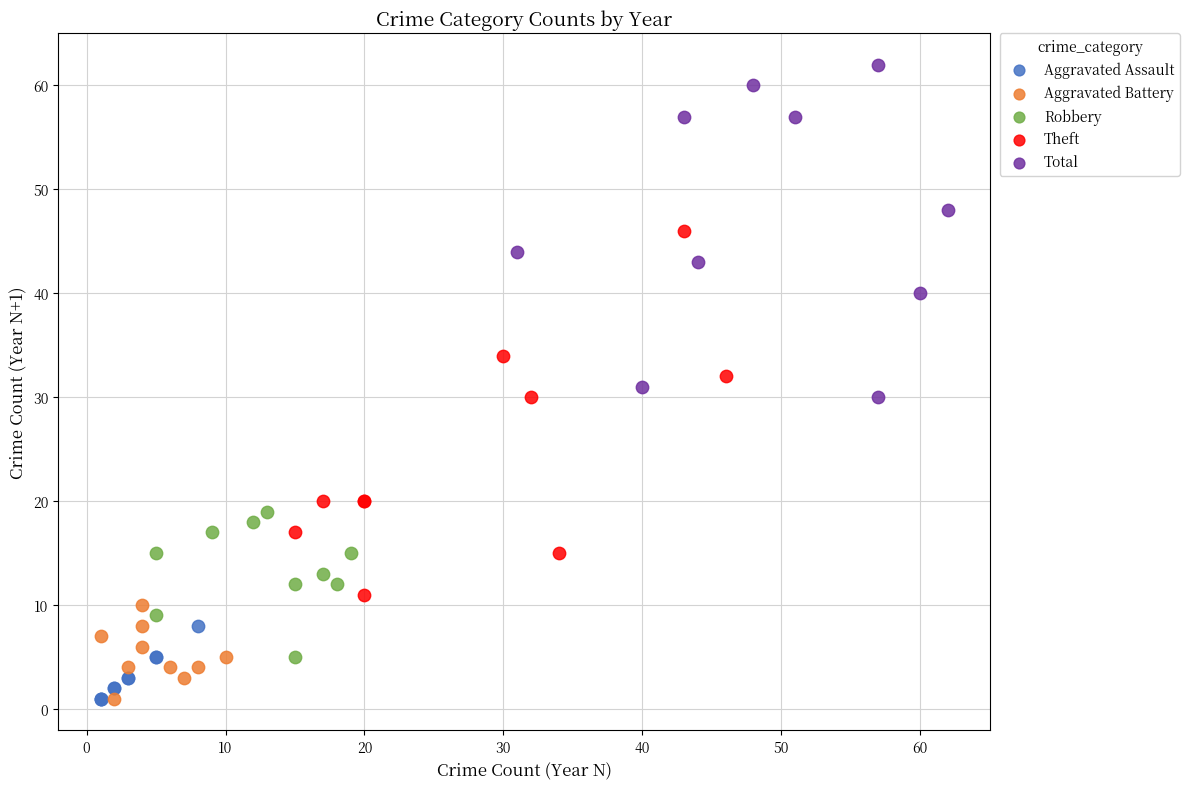

Which series has the largest Y range (max minus min)?

Theft